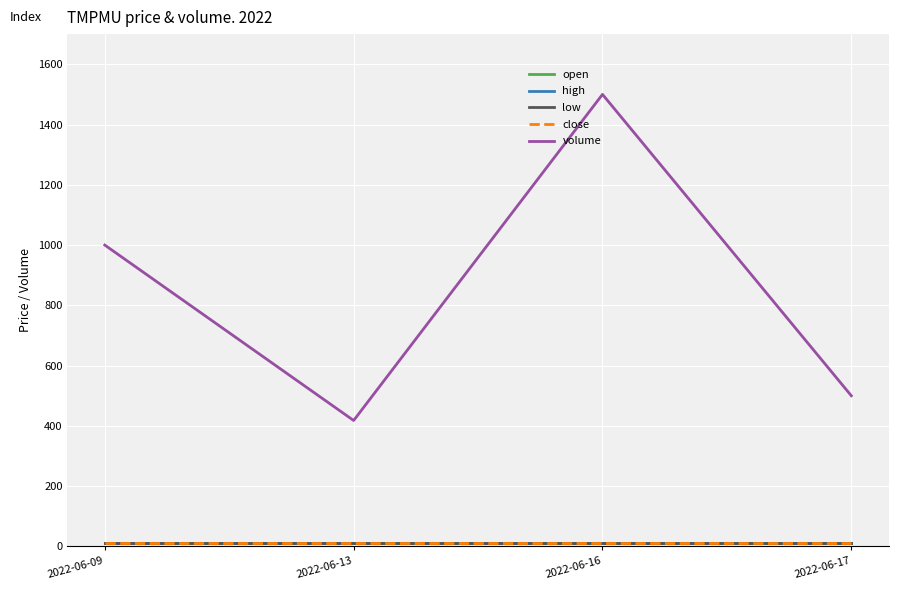

Reading right to left, what are all the values shown in this chart?

open: 9.9	9.9	9.9	9.9
high: 9.9	9.9	9.9	9.9
low: 9.9	9.9	9.9	9.9
close: 9.9	9.9	9.9	9.9
volume: 500.0	1500.0	418.0	1000.0